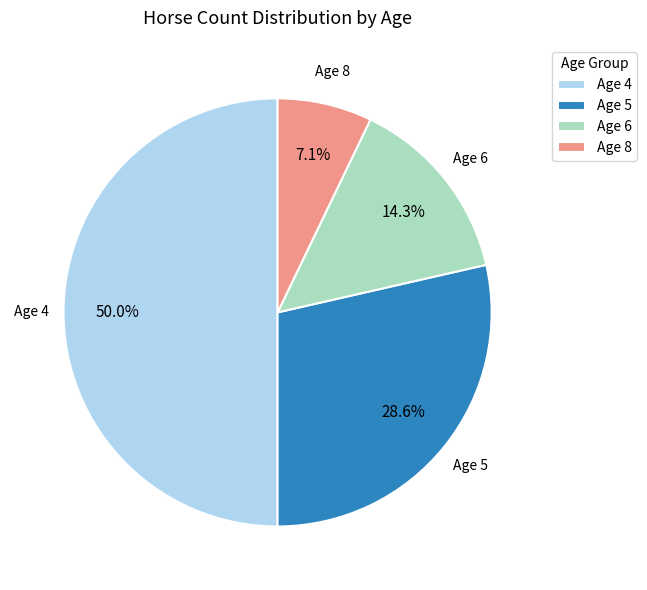

The Age 5 slice represents 29% of the pie. True or false?

True